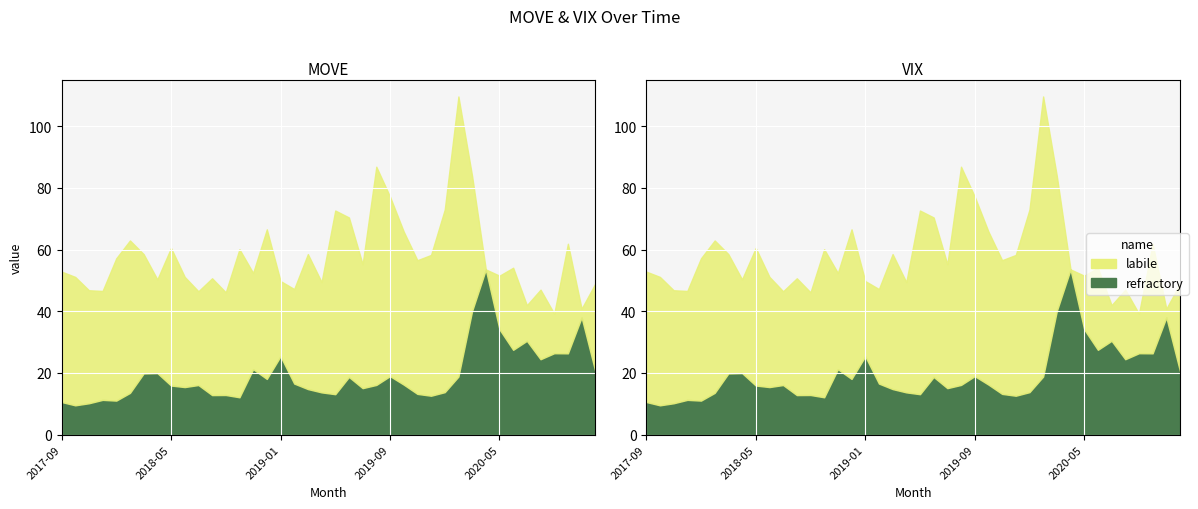

What is the lowest value of the MOVE series?

39.2